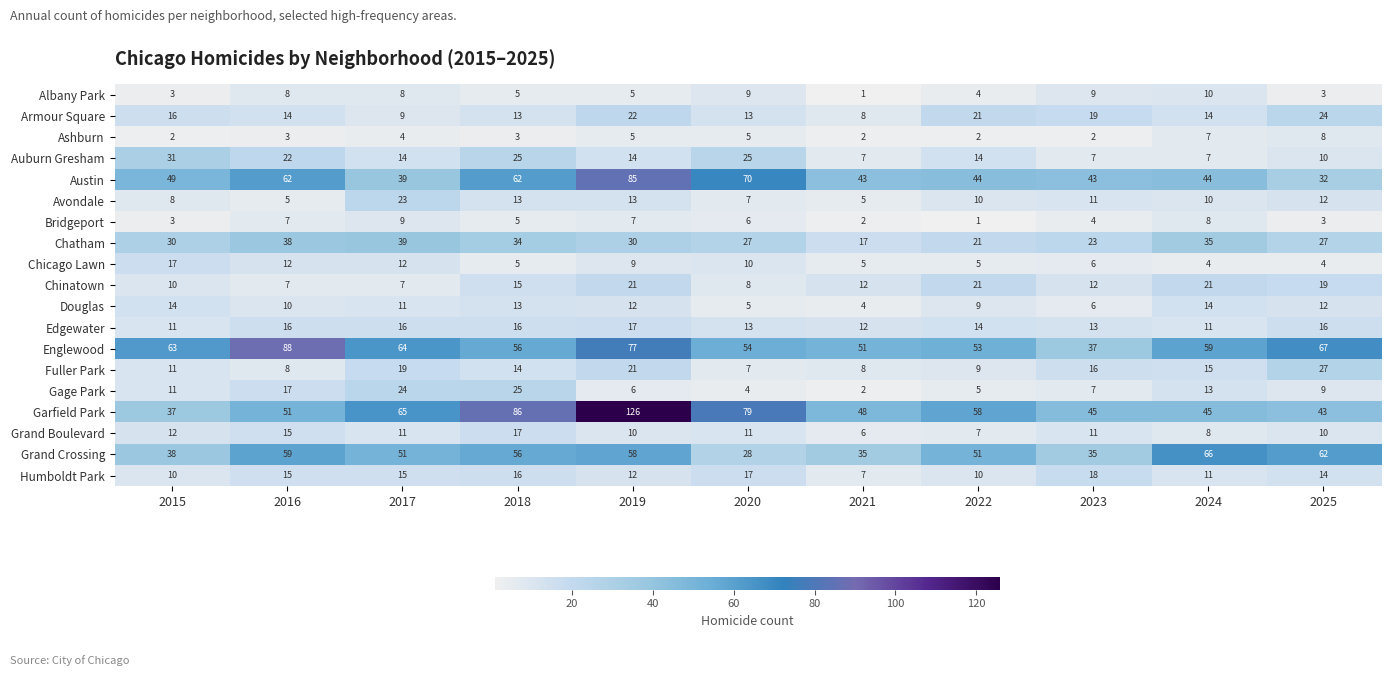

What is the difference between the maximum and minimum values in the Englewood series?

51